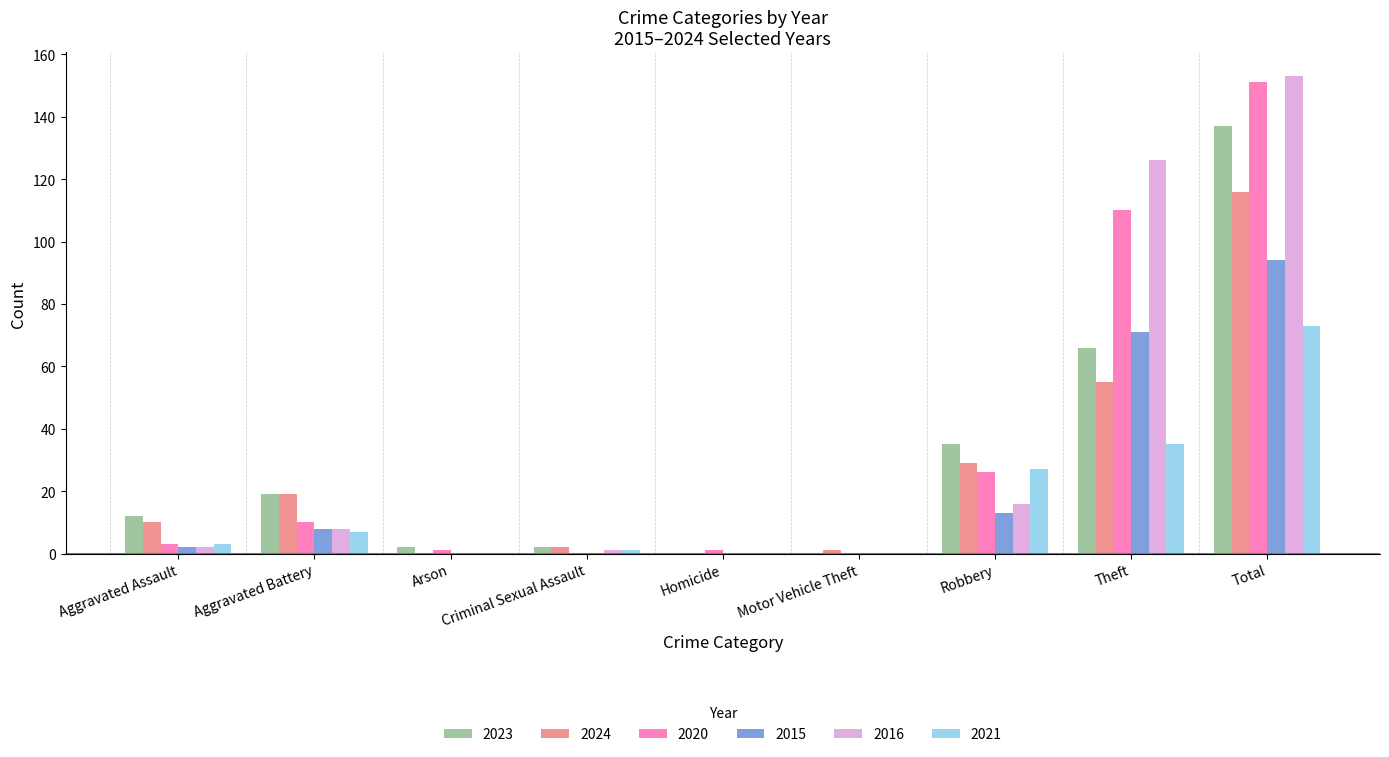

What is the highest value of the 2021 series?

73